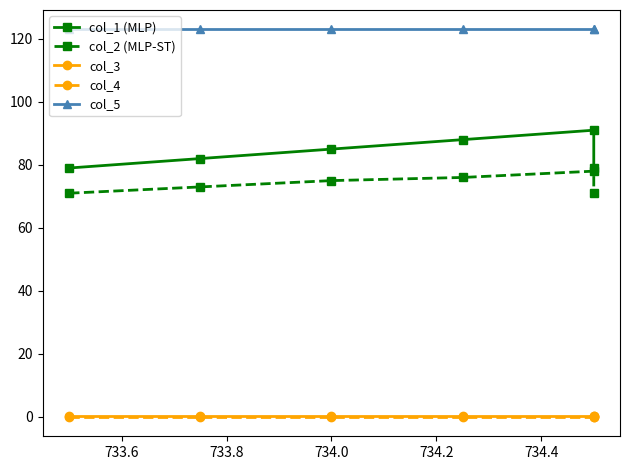

True or false: col_2 (MLP-ST) and col_3 intersect in this chart.

False